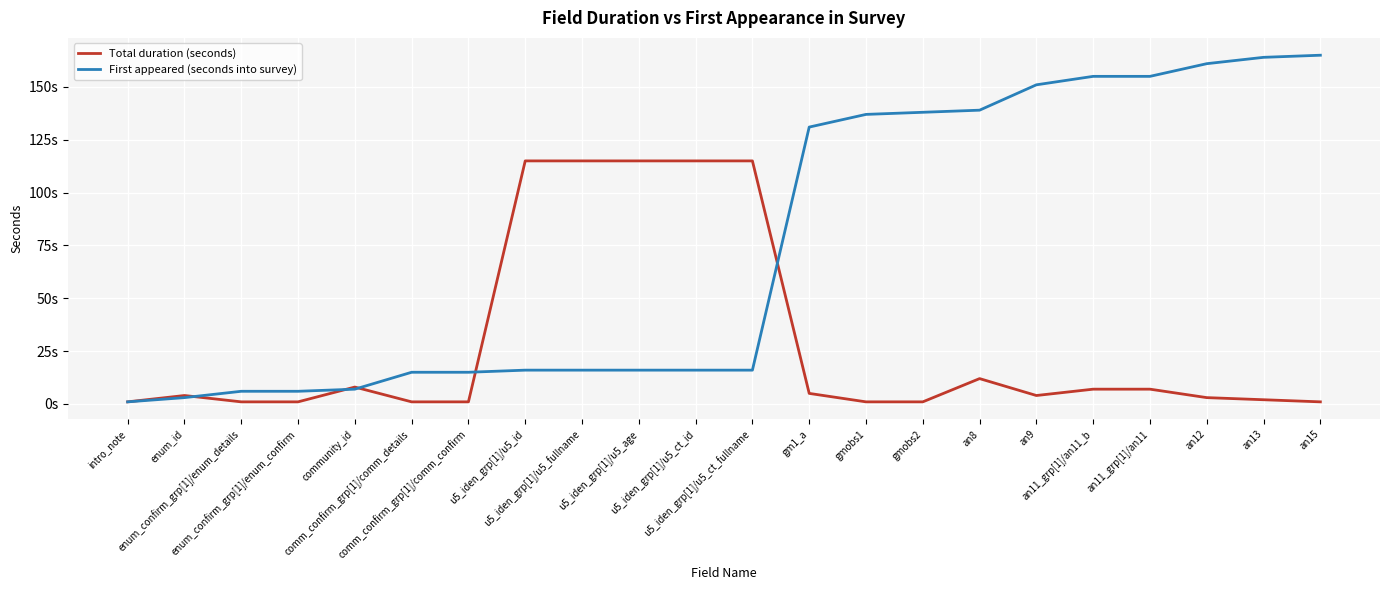

What is the value of the Total duration (seconds) point at the 8th from the left?

115